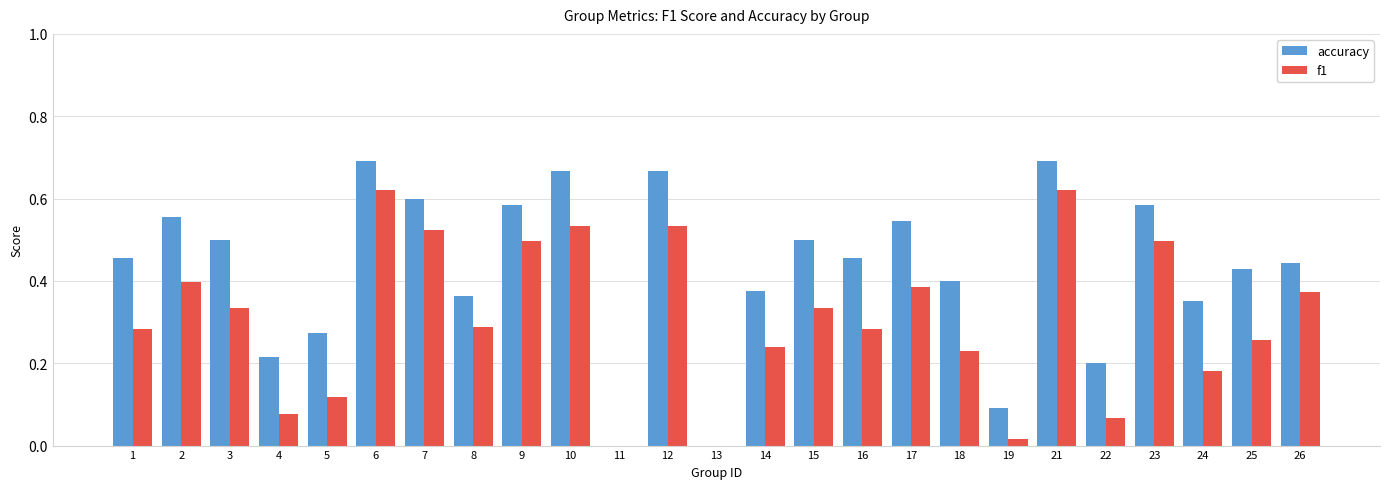

How many groups of bars are there?

25